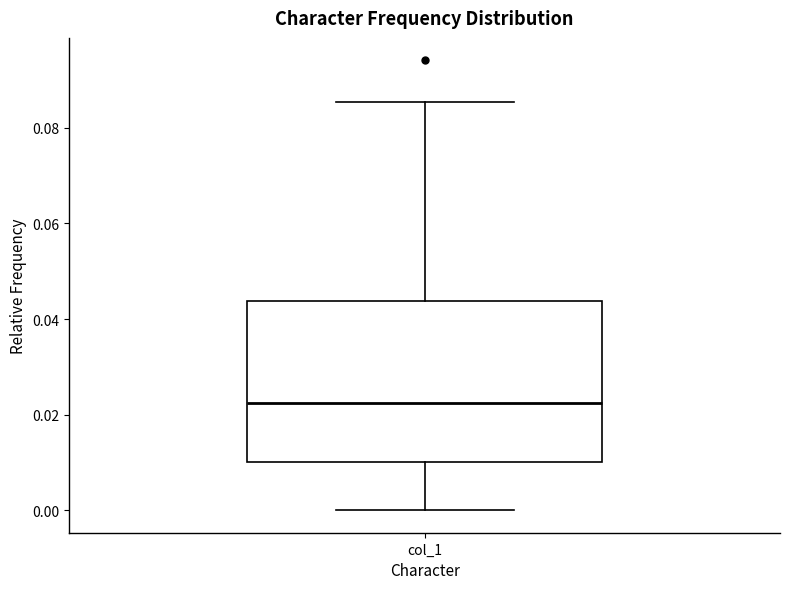

Transcribe this box plot: give where the median line is, the range the box spans, and where the two whiskers end, as read against the y-axis. The values are not printed on the chart, so give them approximately, as read against the axis.

median 0.022, box 0.010 to 0.044, whiskers 0.000 to 0.086